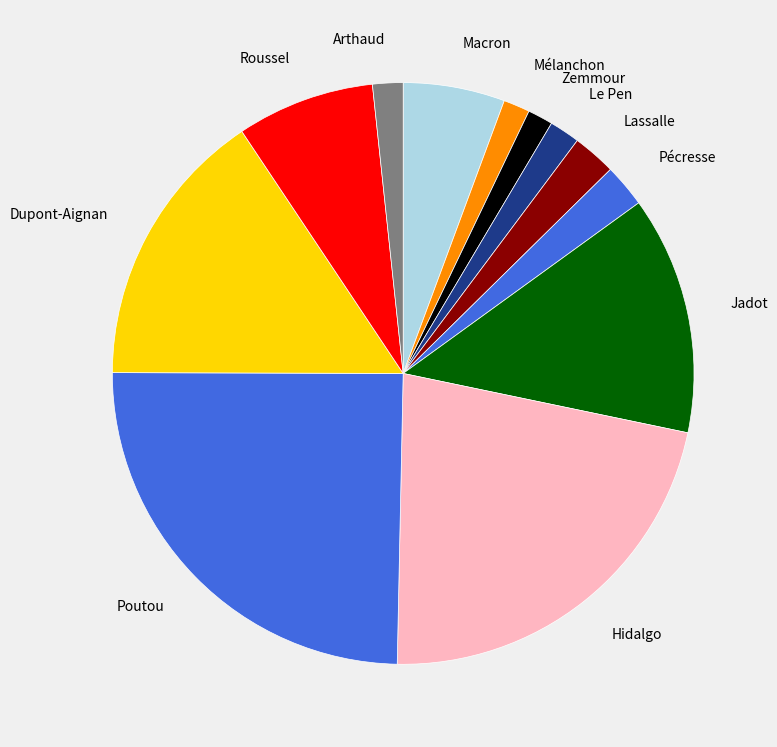

Which has a higher value, Poutou or Roussel?

Poutou